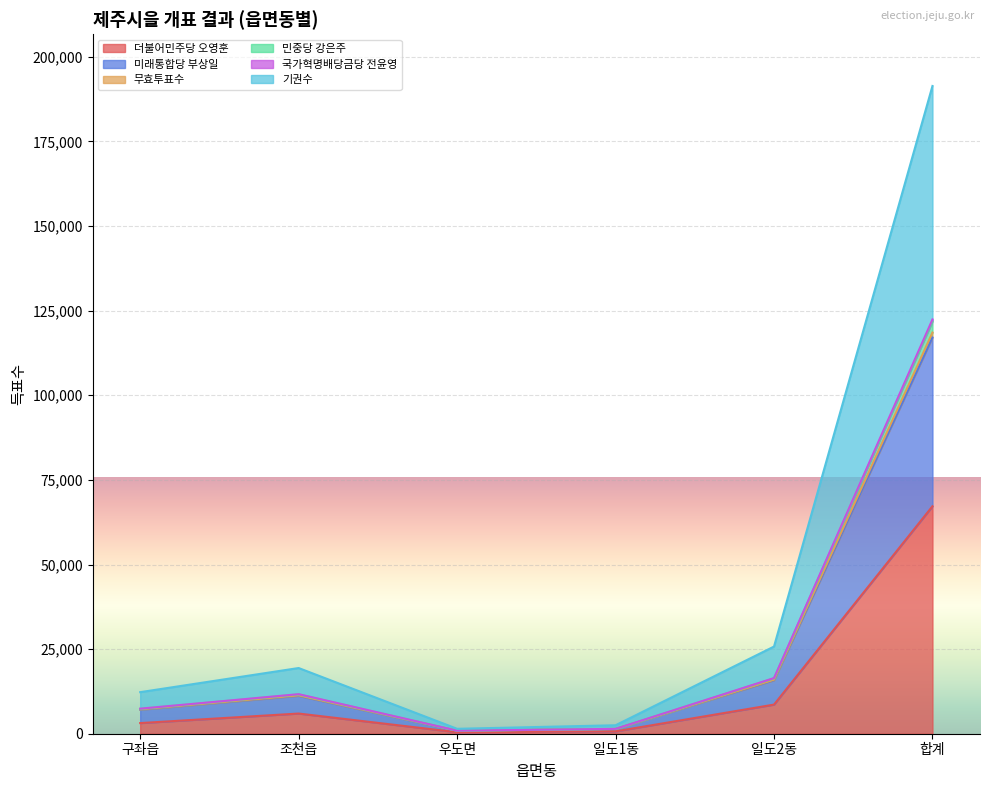

How many lines are shown in the chart?

6